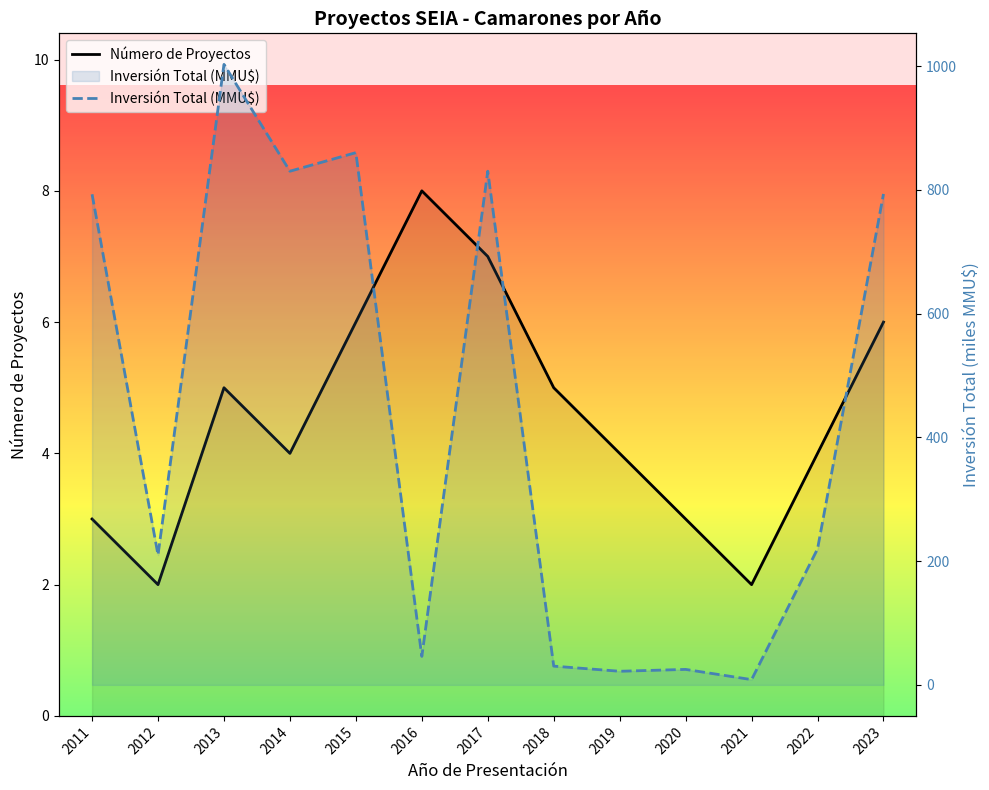

At which category does Inversión Total (MMU$) reach its first local valley?

2012